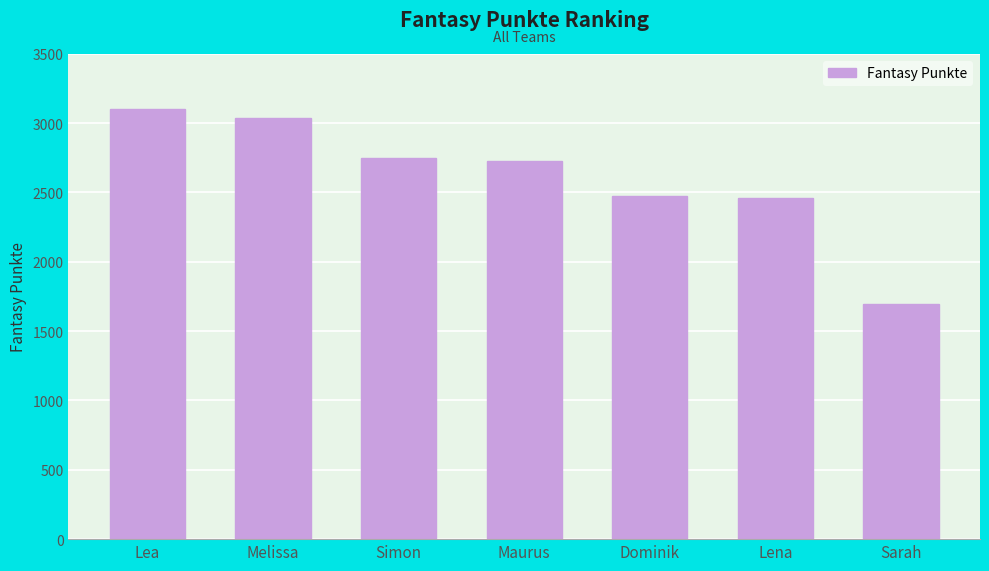

What is the minimum value shown in the chart?

1695